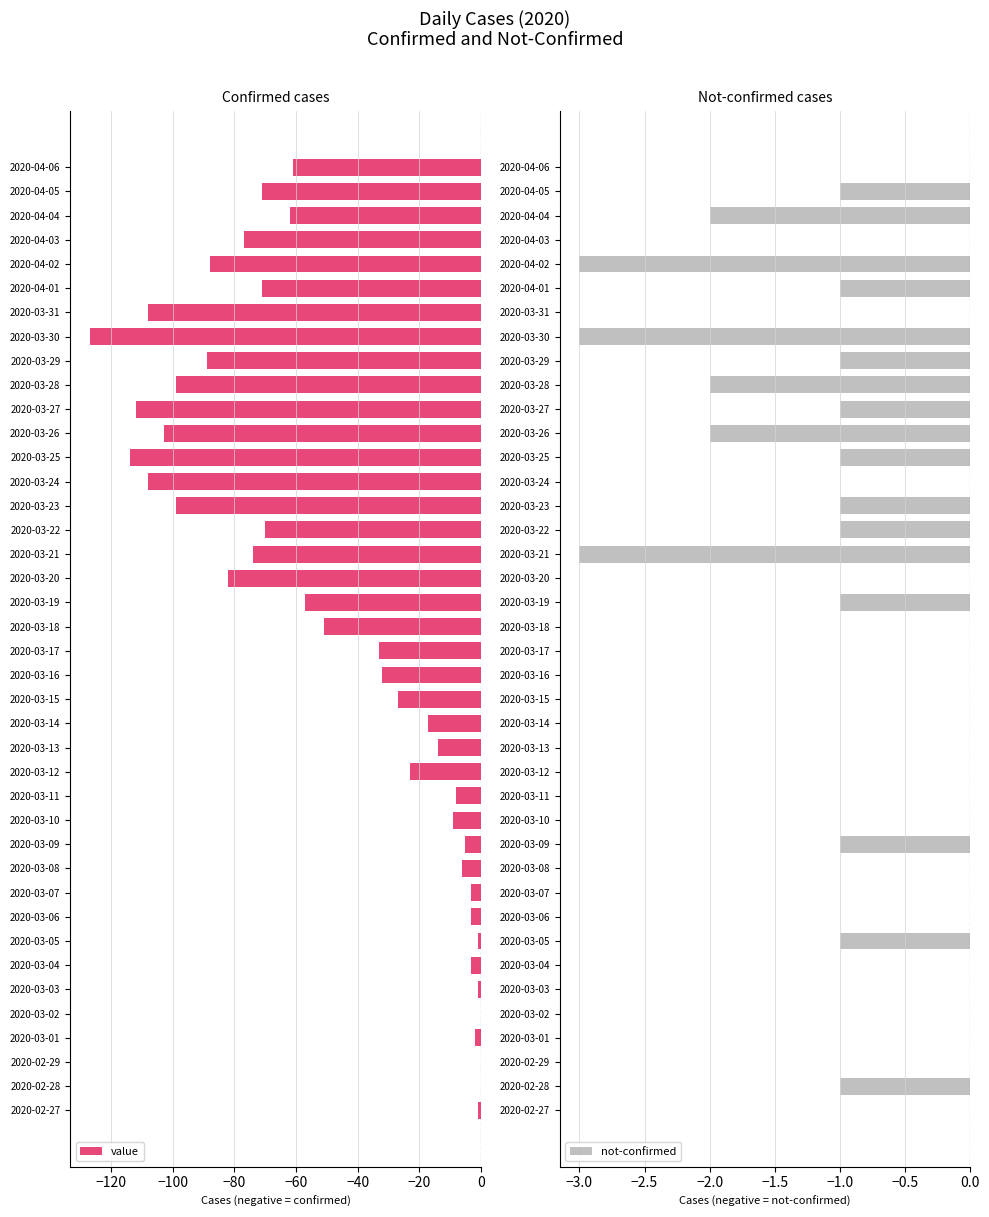

What is the sum of all value values?

-1911